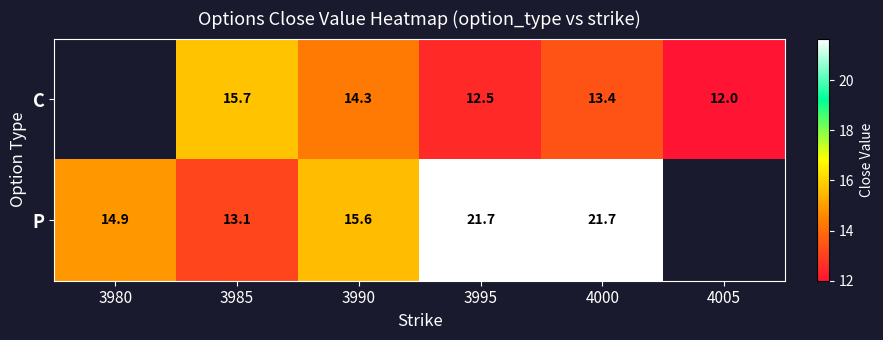

The value of C at 4000 is 6.4. True or false?

False